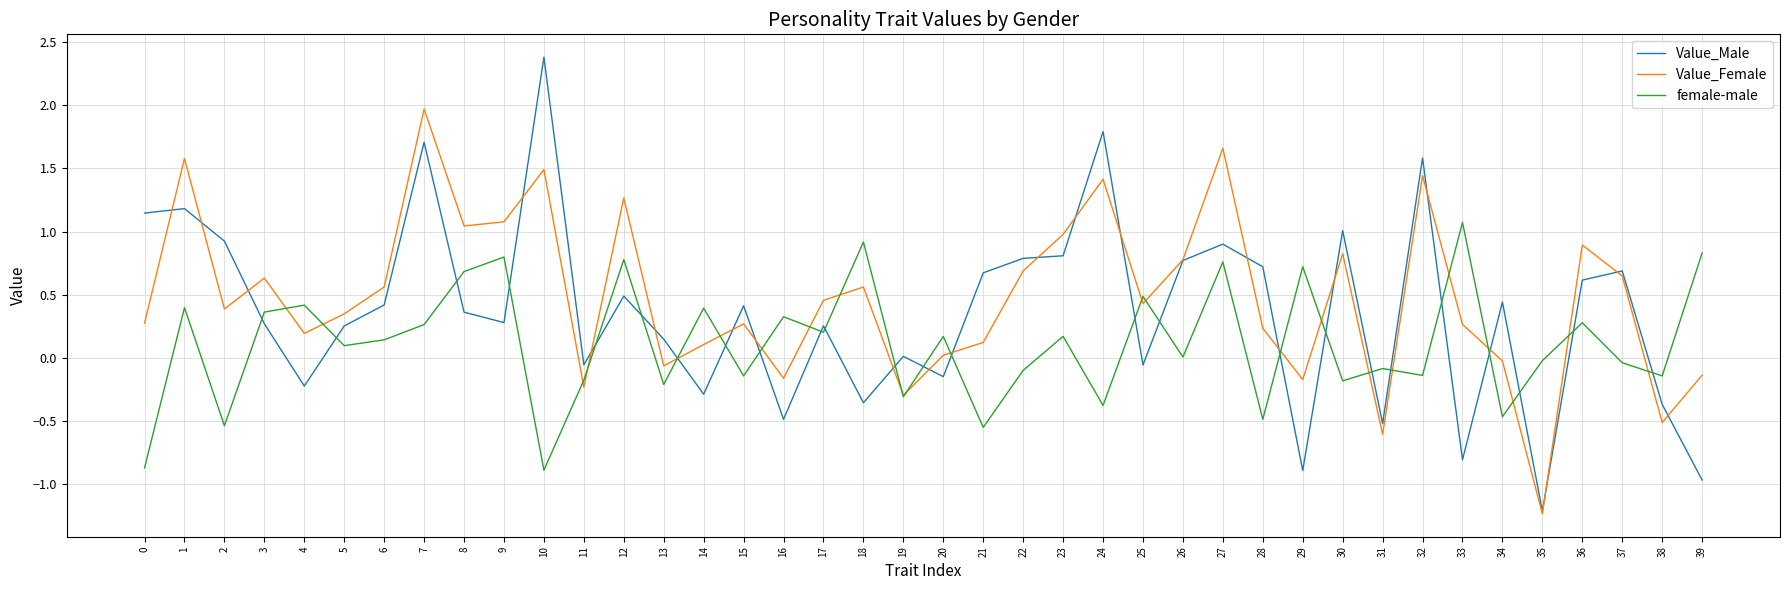

Is the value of female-male at 35 greater than the value of Value_Female at 28?

No